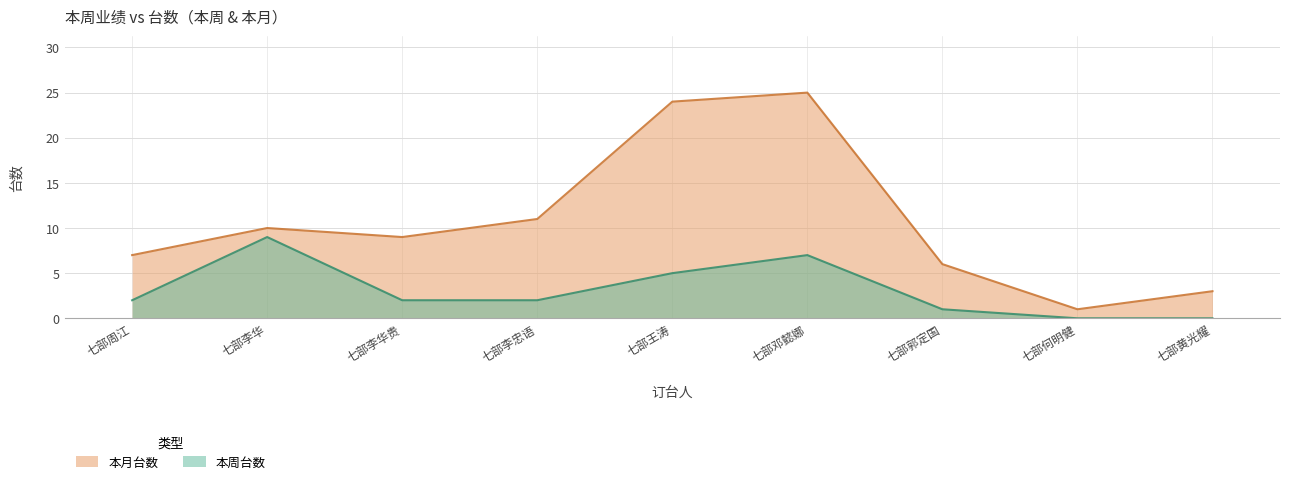

Reading left to right, what are all the values shown in this chart?

本月台数: 七部周江=7	七部李华=10	七部李华贵=9	七部李忠语=11	七部王涛=24	七部邓懿娜=25	七部郭定国=6	七部何明健=1	七部黄光耀=3
本周台数: 七部周江=2	七部李华=9	七部李华贵=2	七部李忠语=2	七部王涛=5	七部邓懿娜=7	七部郭定国=1	七部何明健=0	七部黄光耀=0